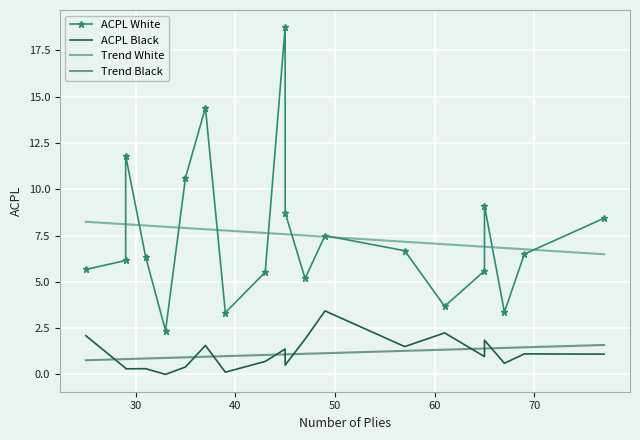

What are all the series names shown in the legend?

ACPL White, ACPL Black, Trend White, Trend Black